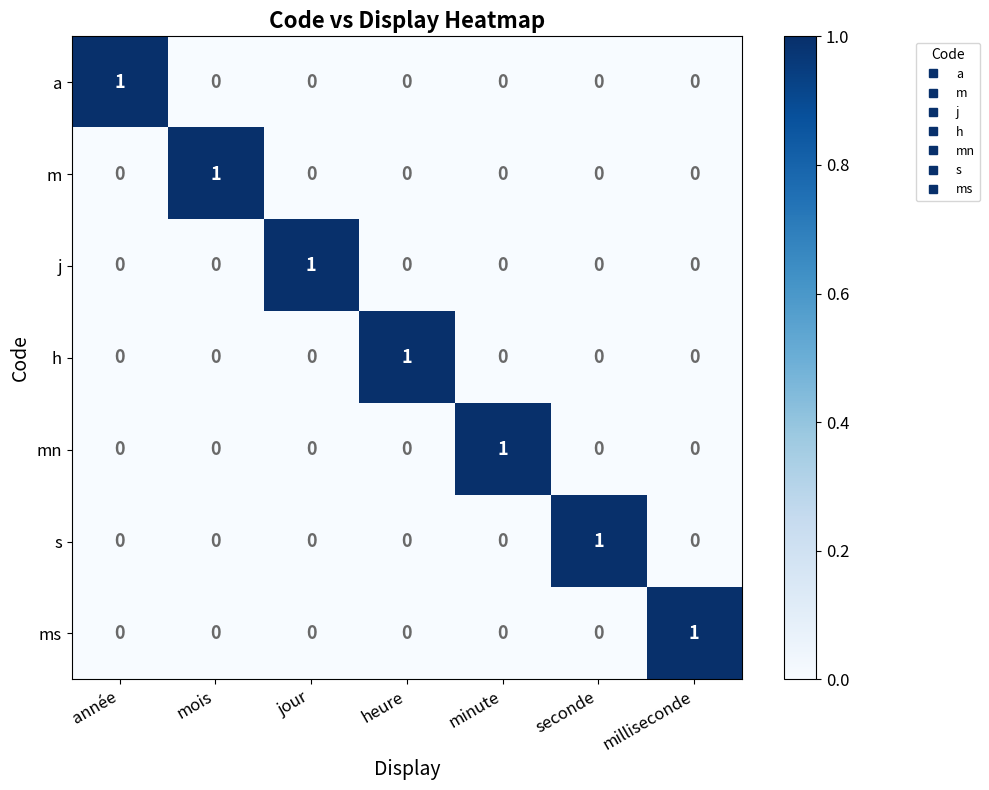

The value of j at seconde is 0. True or false?

True